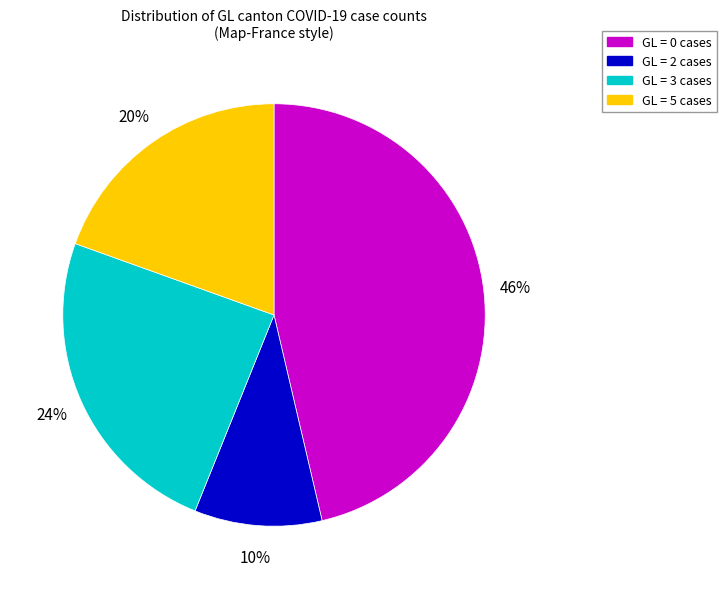

Is there any slice that represents more than half of the pie?

No